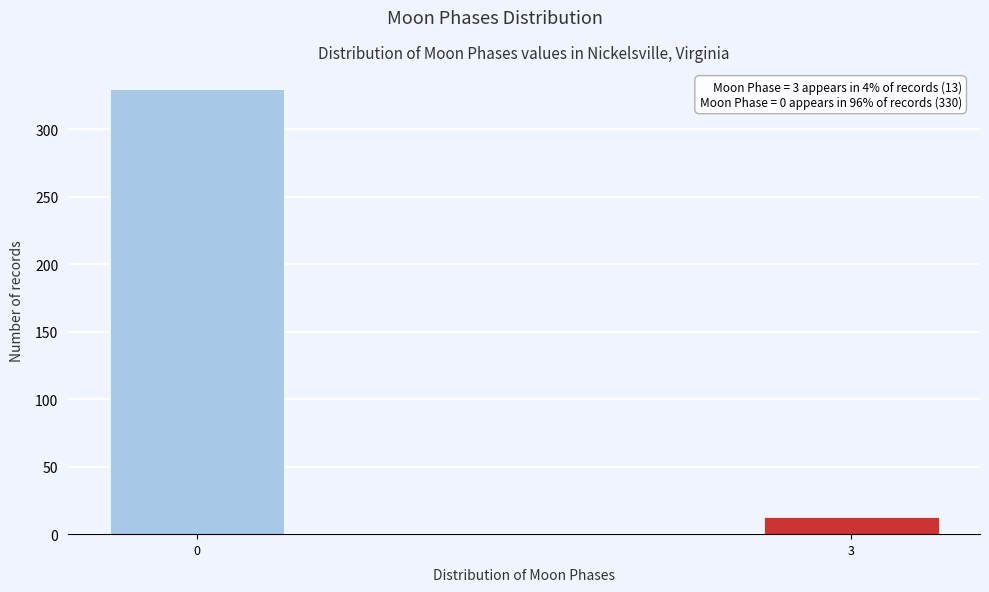

Reading right to left, list all the values displayed in this chart.

3=13	0=330